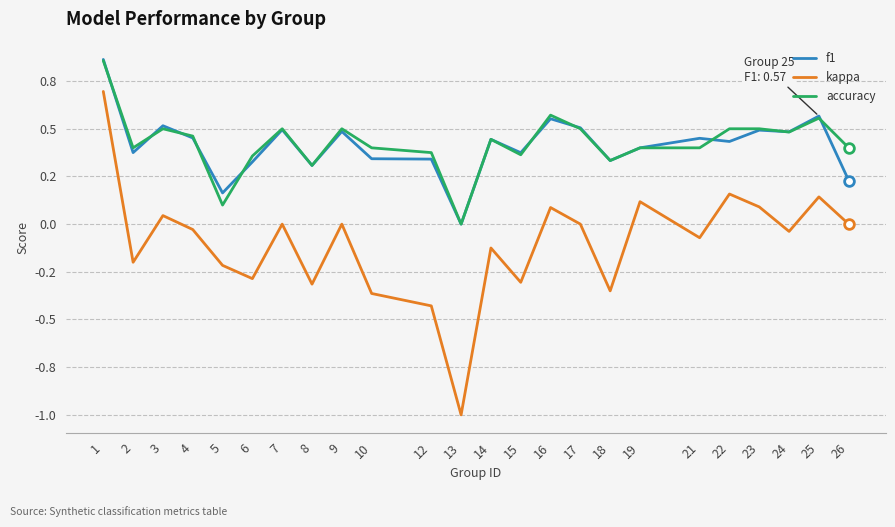

Is the value of kappa at 2 greater than the value of accuracy at 26?

No